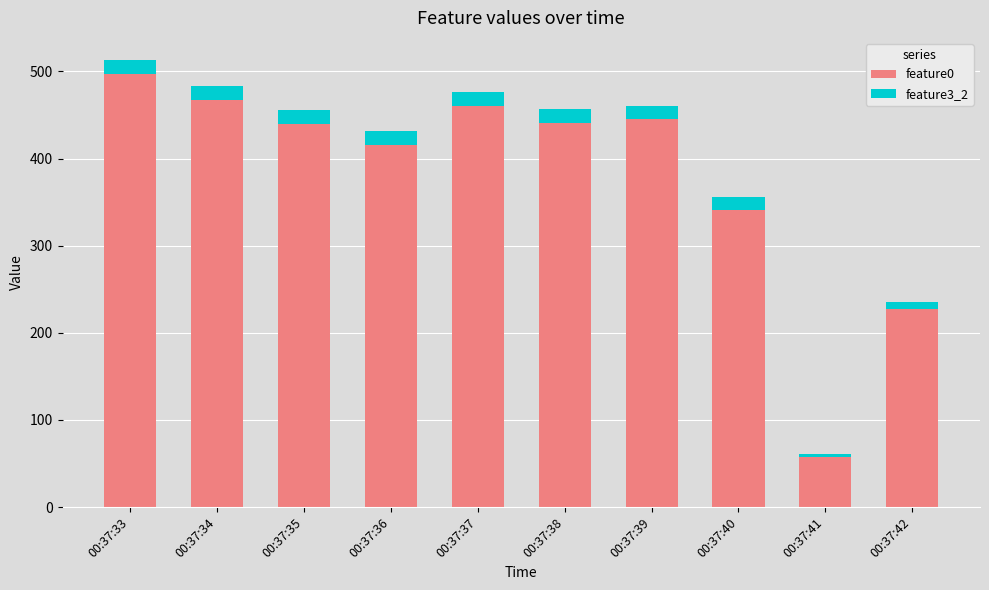

What is the difference between the maximum and minimum values in the feature0 series?

438.9